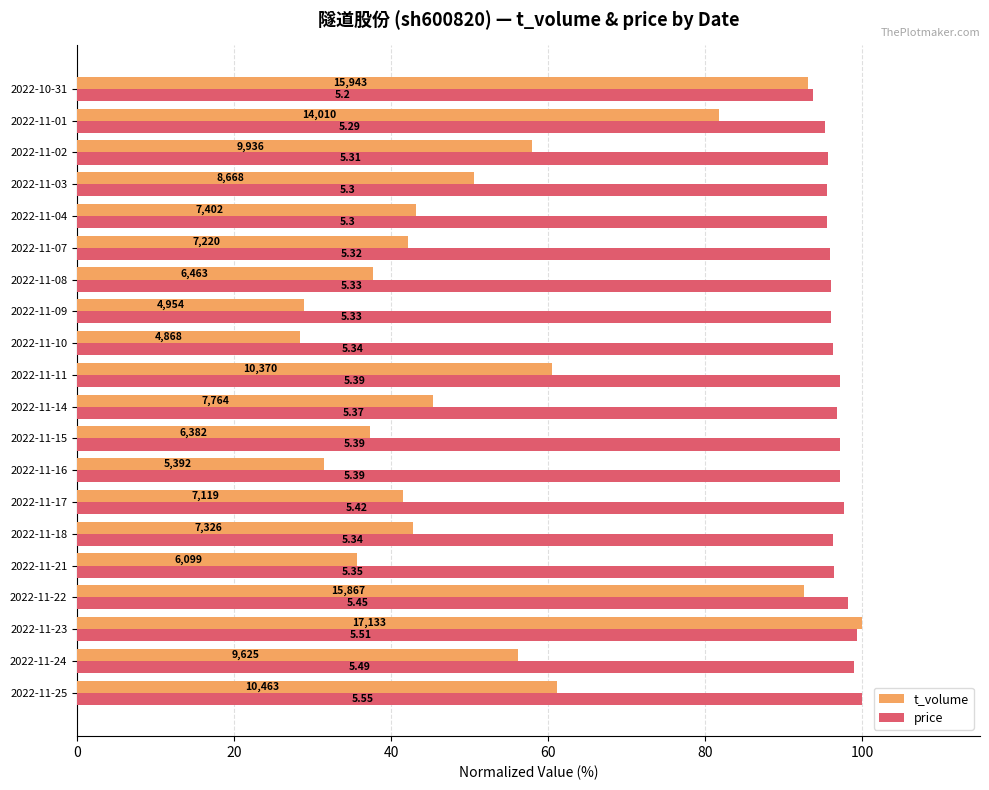

What are all the series names shown in the legend?

t_volume, price